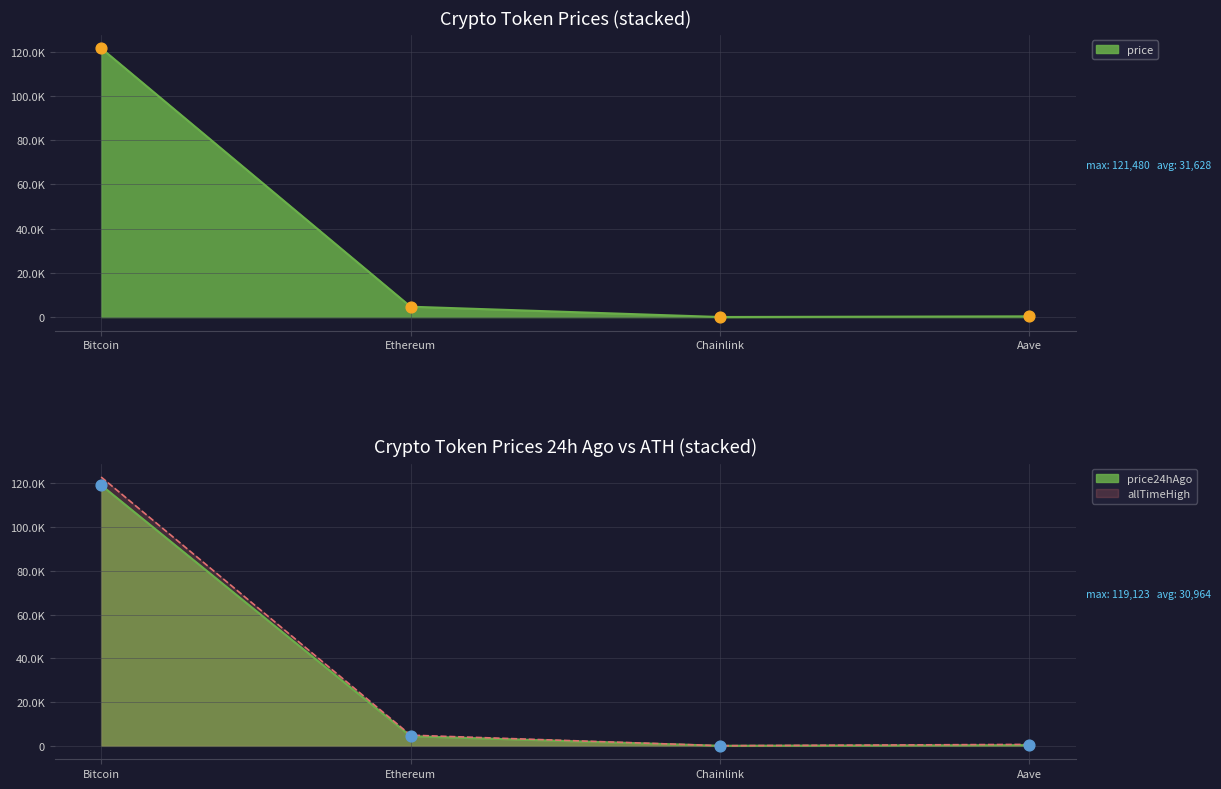

At which category is the sum across all series the highest?

Bitcoin